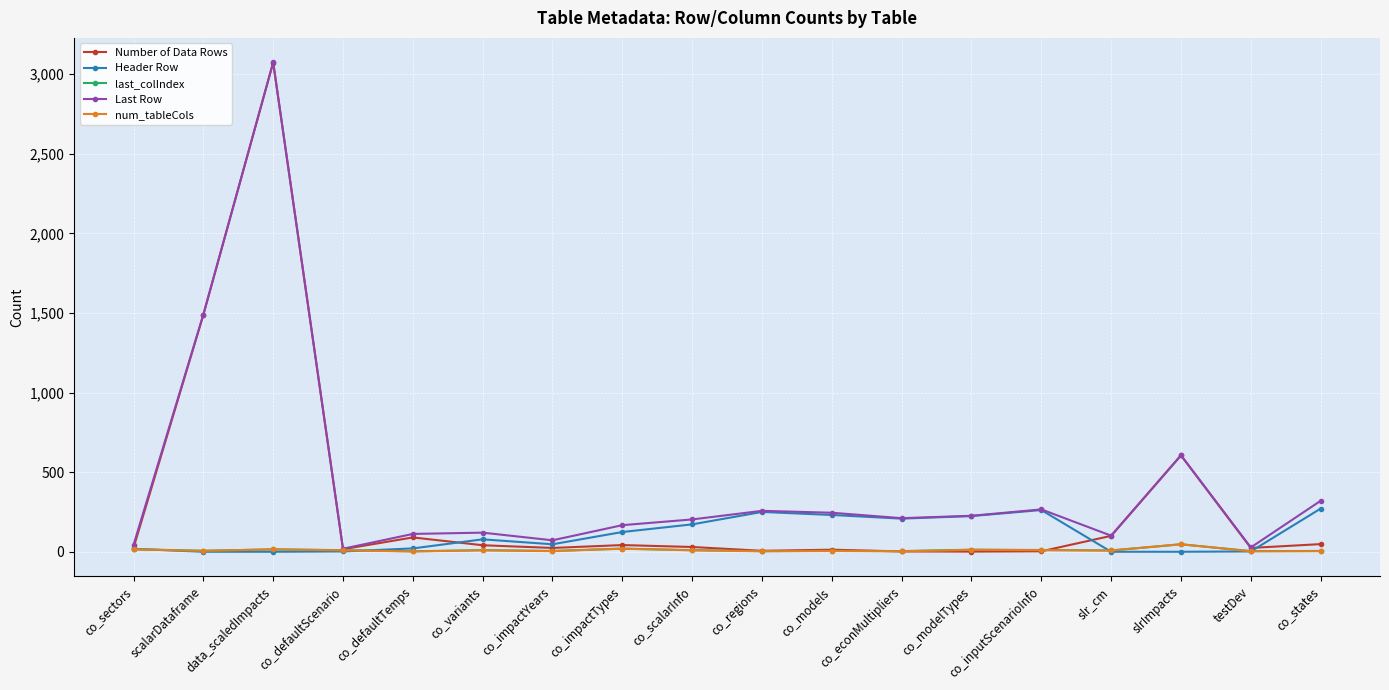

What is the highest value of the last_colIndex series?

48